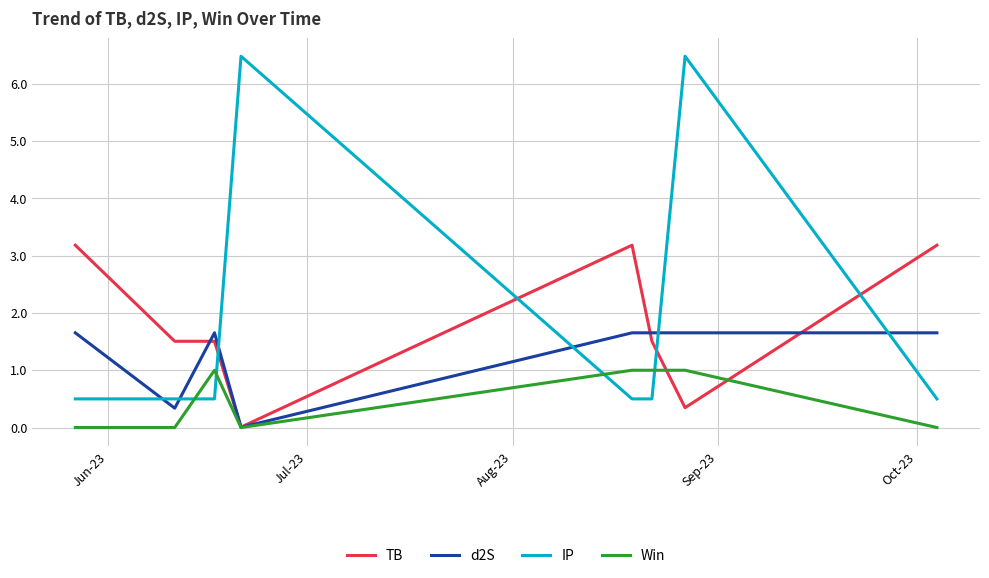

What are all the series names shown in the legend?

TB, d2S, IP, Win